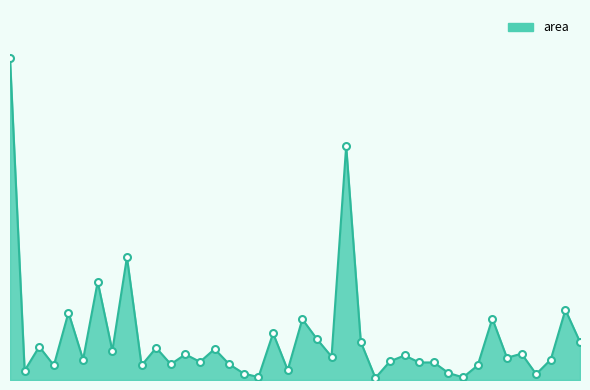

At which category does the data reach its first local valley?

1